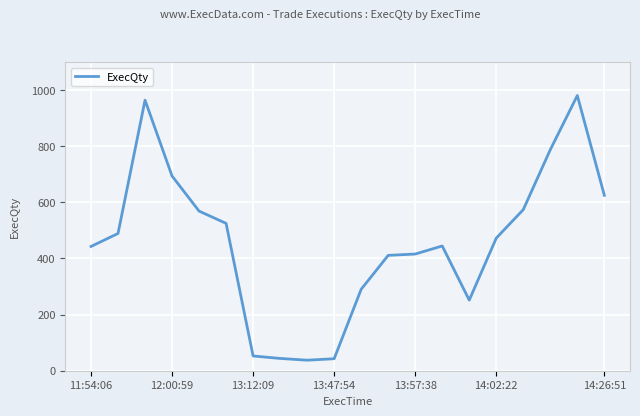

What is the minimum value shown in the chart?

37.5